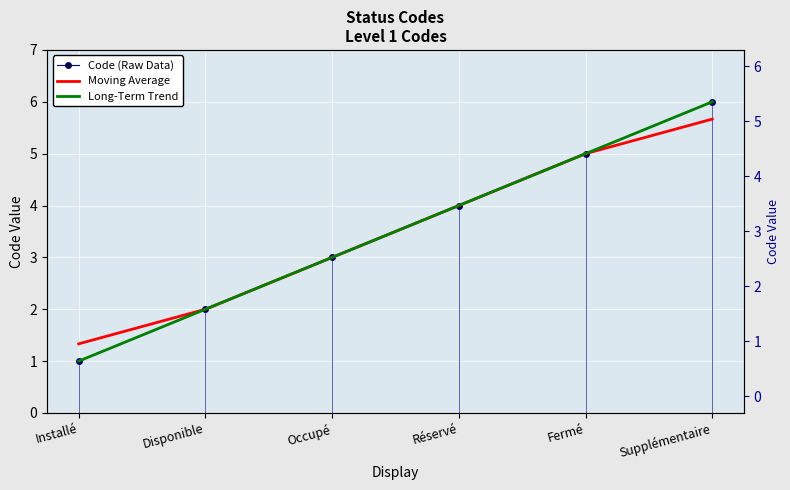

What is the approximate value of Long-Term Trend at Occupé?

3.0